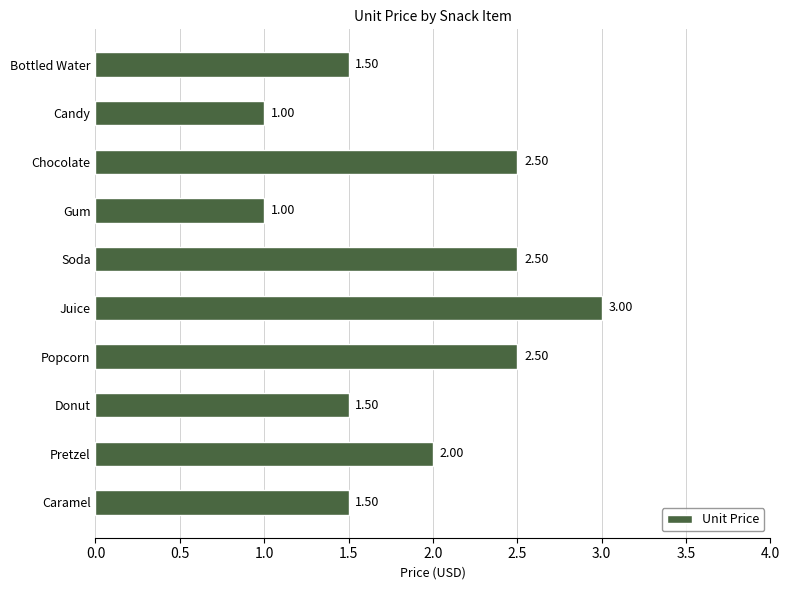

Where is the data nearest to the value 2?

Pretzel